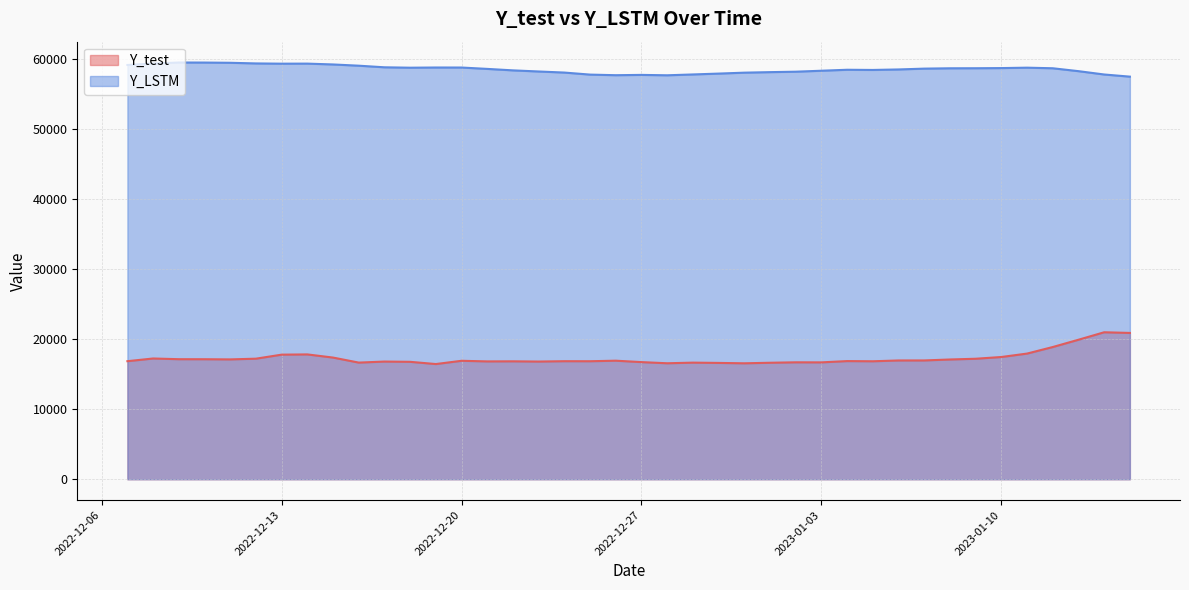

What is the minimum value for Y_LSTM?

57458.1